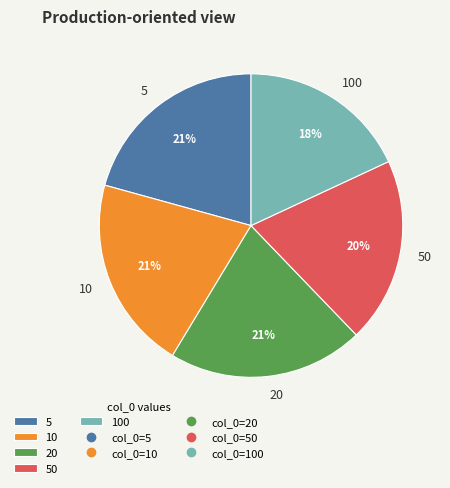

Is there a majority slice in this chart?

No